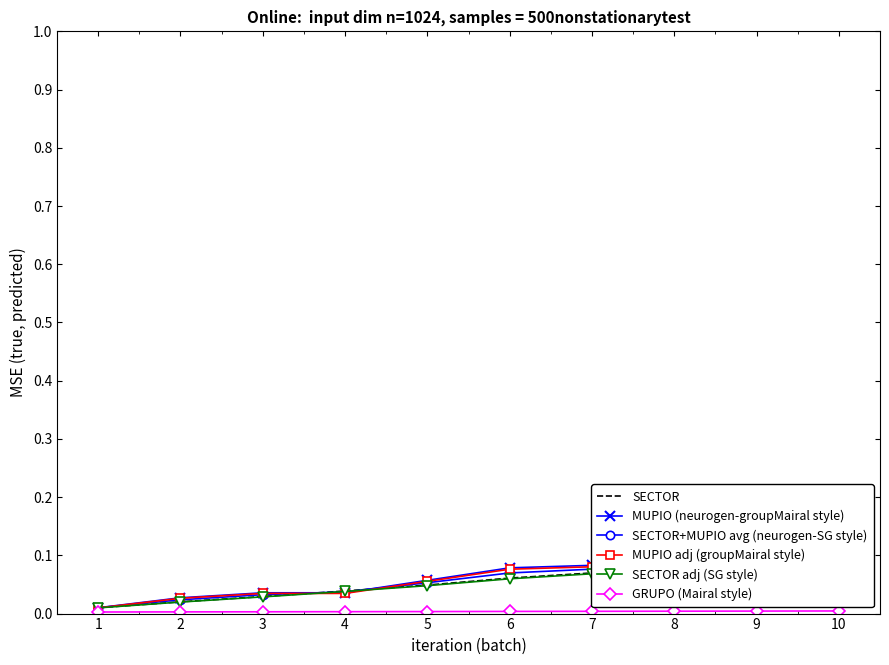

What is the difference between the highest and lowest values at 6?

0.1